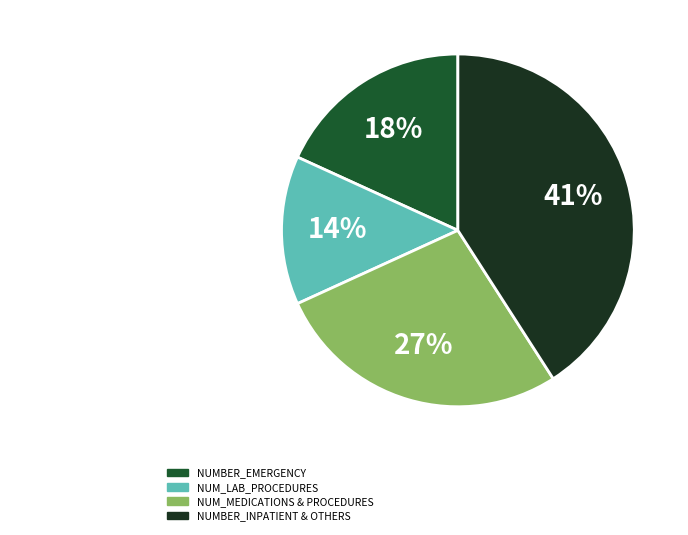

To the nearest percent, what is the average slice percentage?

25%